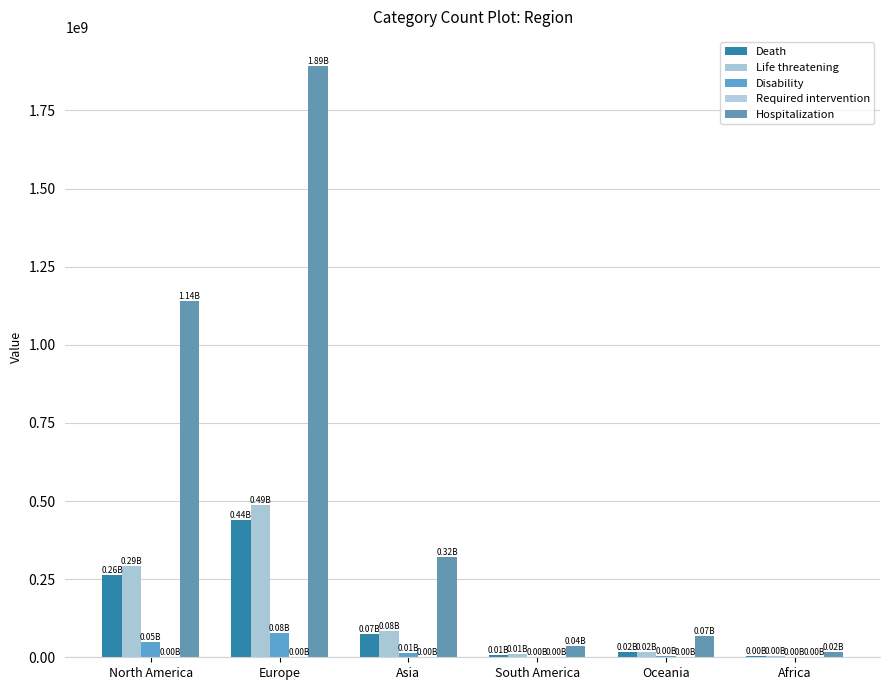

Count the number of categories in the chart.

6